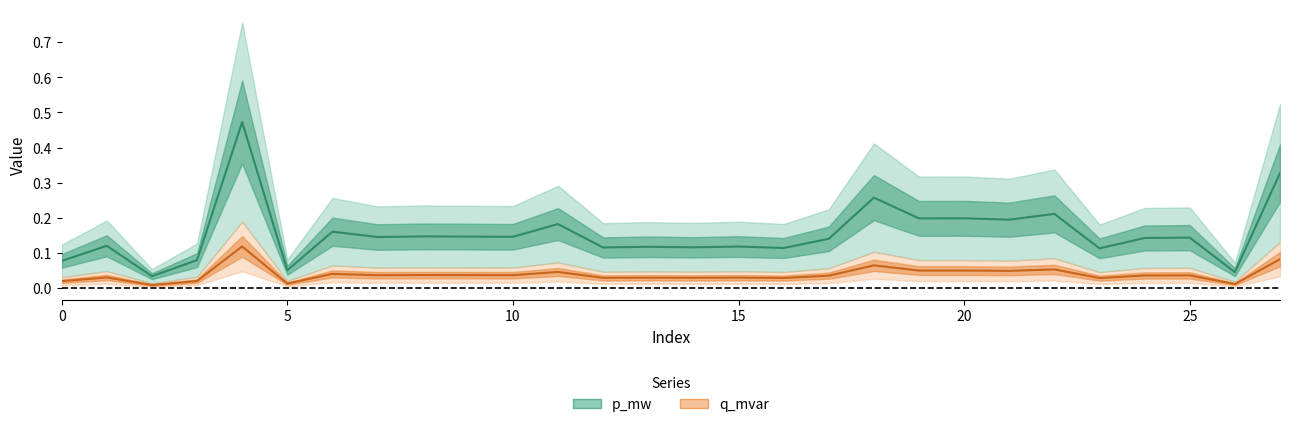

How many interior local peaks does the q_mvar series have?

11